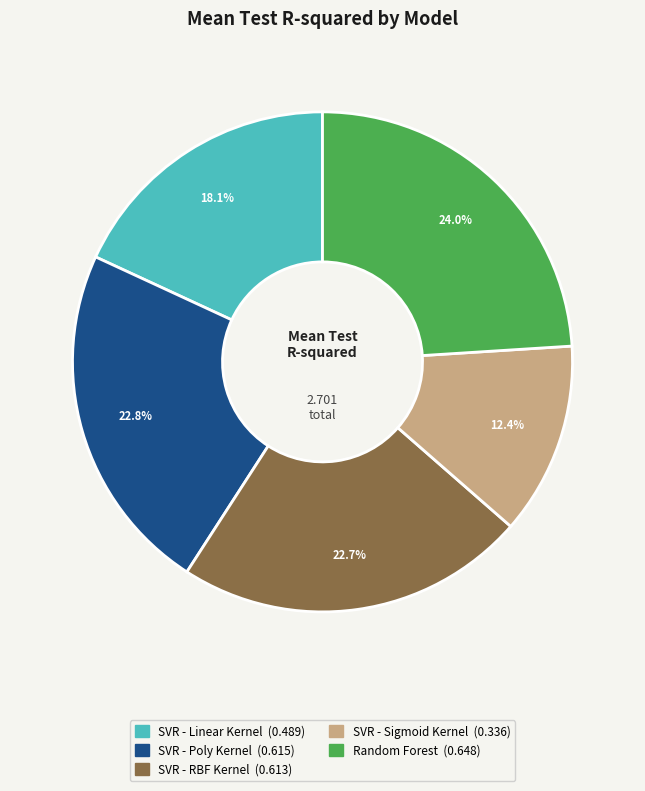

To the nearest percent, what is the difference between the SVR - Sigmoid Kernel and SVR - Linear Kernel slice percentages?

6%